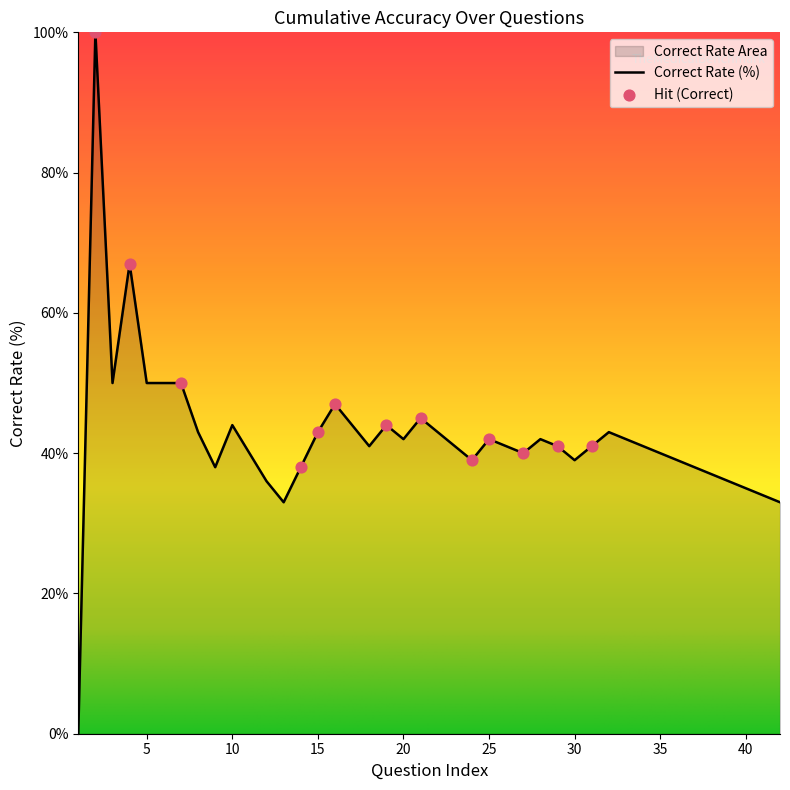

What is the change in value from 11 to 25?

+2